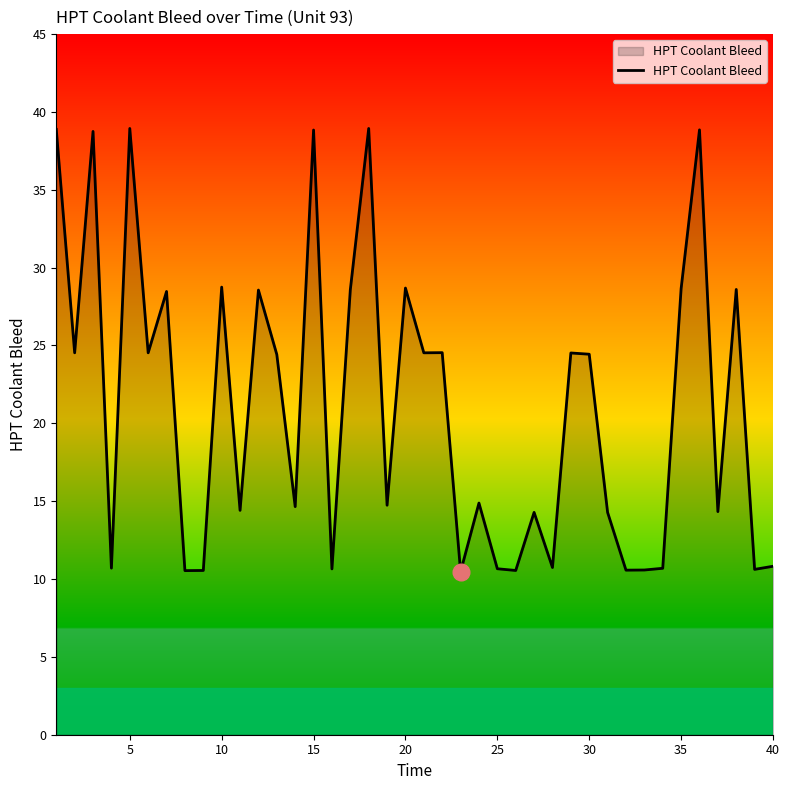

What is the minimum value shown in the chart?

10.5